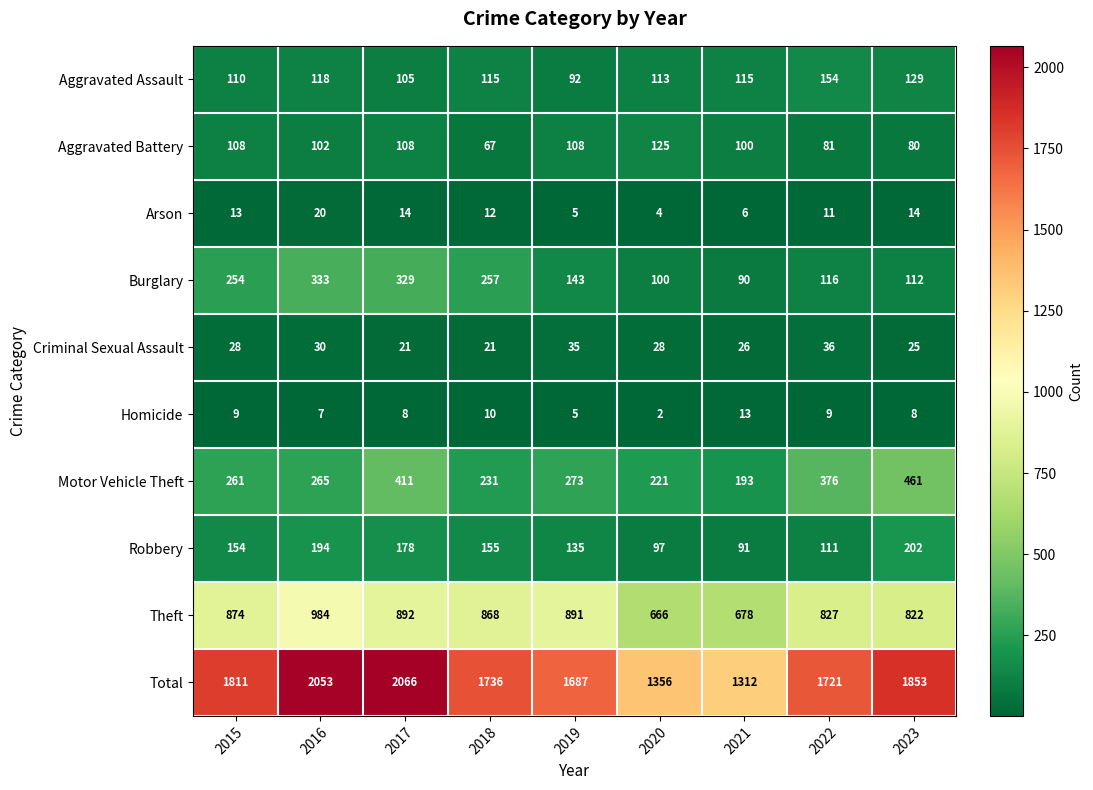

The value of Criminal Sexual Assault at 2016 is 10. True or false?

False